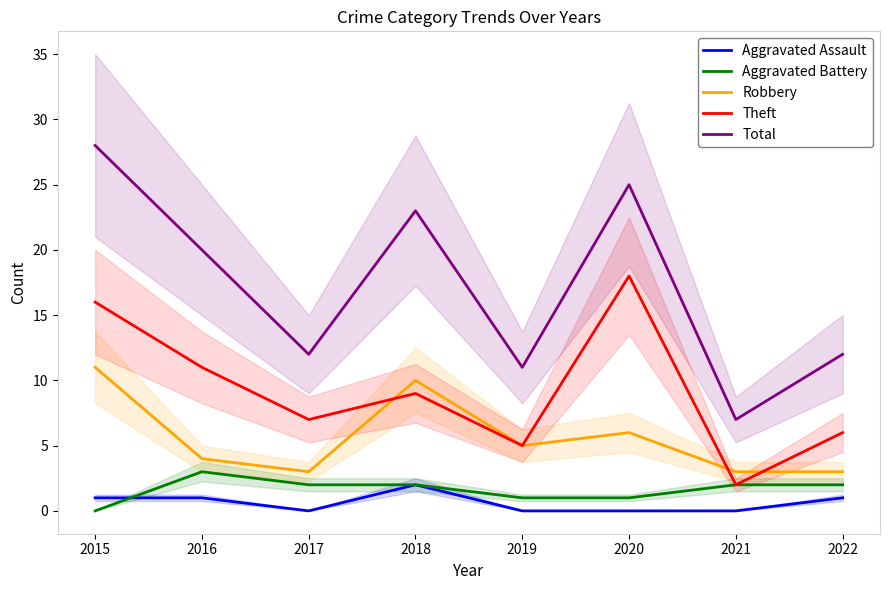

What are all the series names shown in the legend?

Aggravated Assault, Aggravated Battery, Robbery, Theft, Total